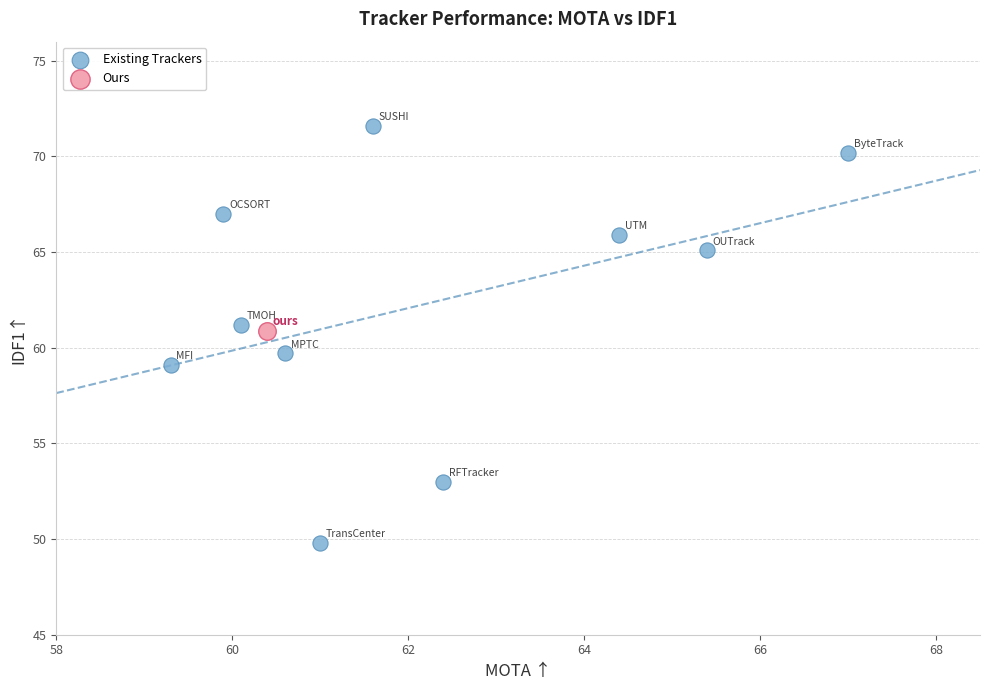

What are all the series names shown in the legend?

Existing Trackers, Ours